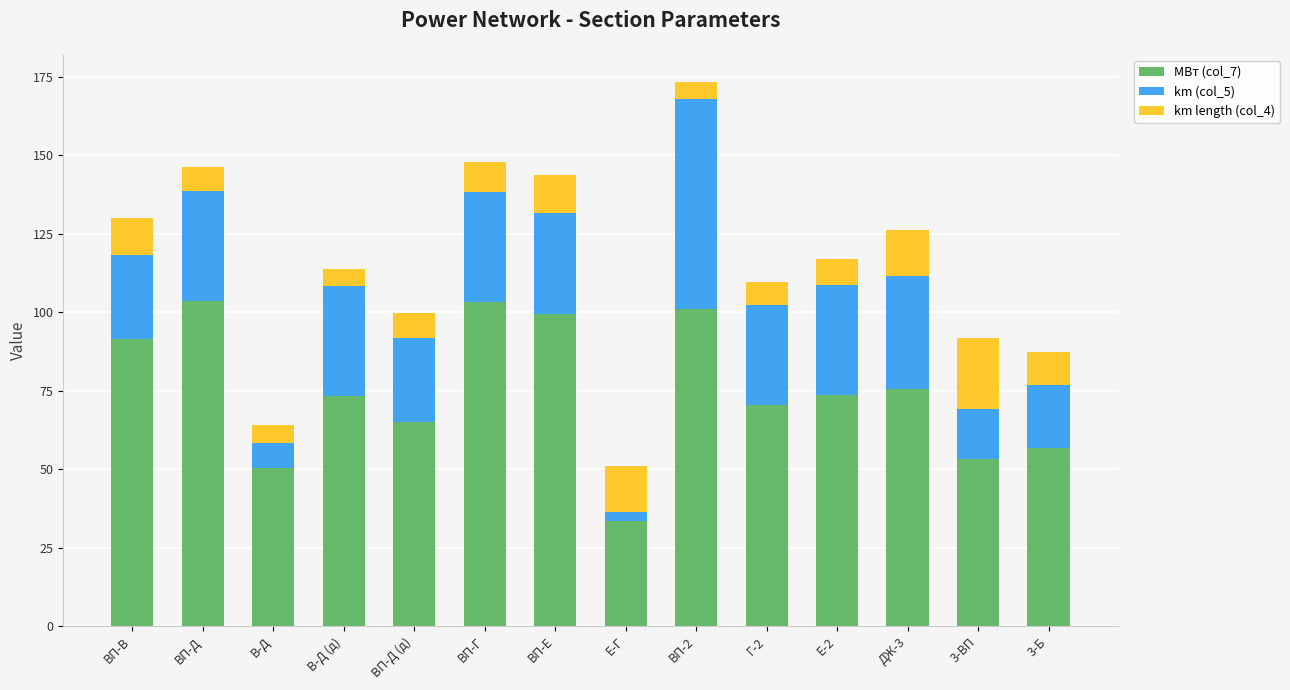

At which category is the sum across all series the highest?

ВП-2